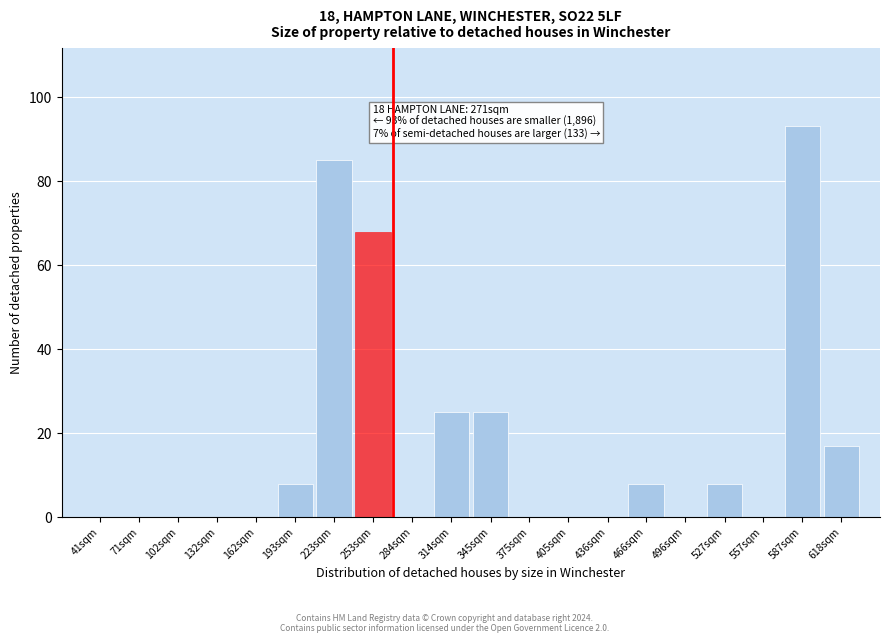

Reading left to right, what are all the values shown in this chart?

41sqm=0	71sqm=0	102sqm=0	132sqm=0	162sqm=0	193sqm=8	223sqm=85	253sqm=68	284sqm=0	314sqm=25	345sqm=25	375sqm=0	405sqm=0	436sqm=0	466sqm=8	496sqm=0	527sqm=8	557sqm=0	587sqm=93	618sqm=17